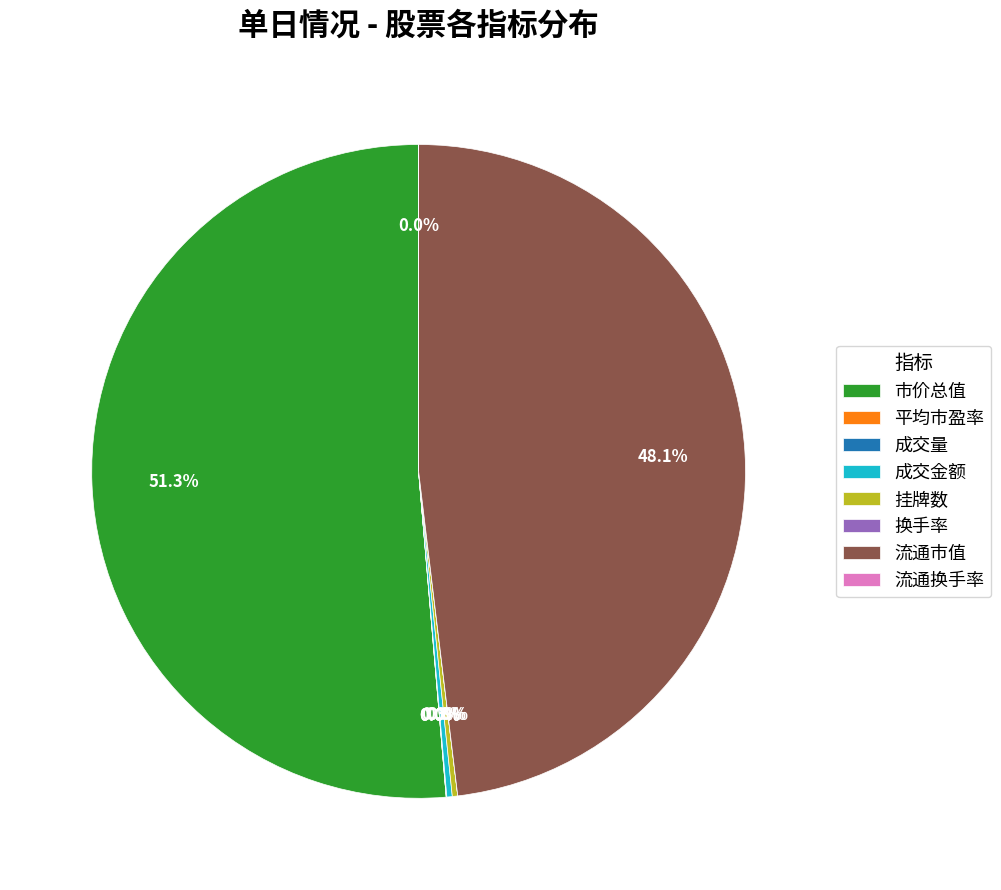

Is there any slice that represents more than half of the pie?

Yes